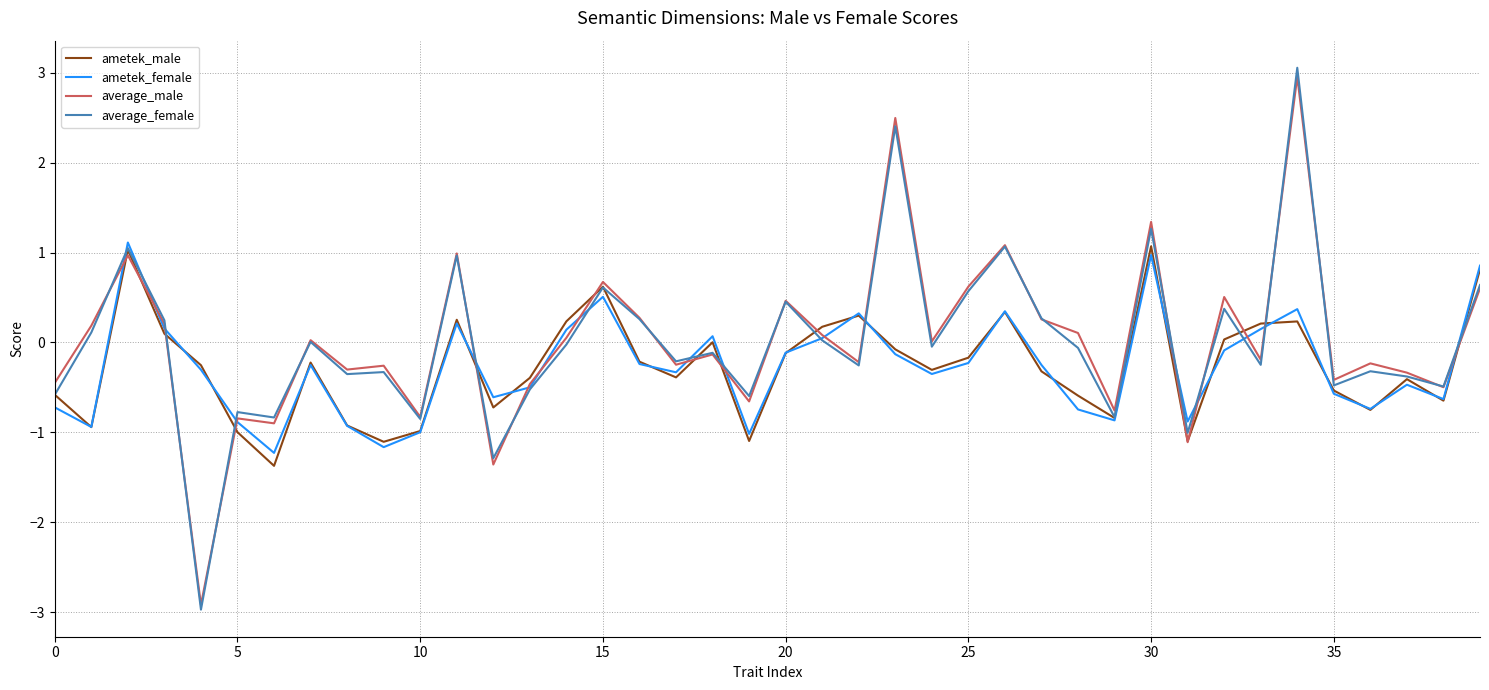

What is the minimum value for ametek_female?

-1.2